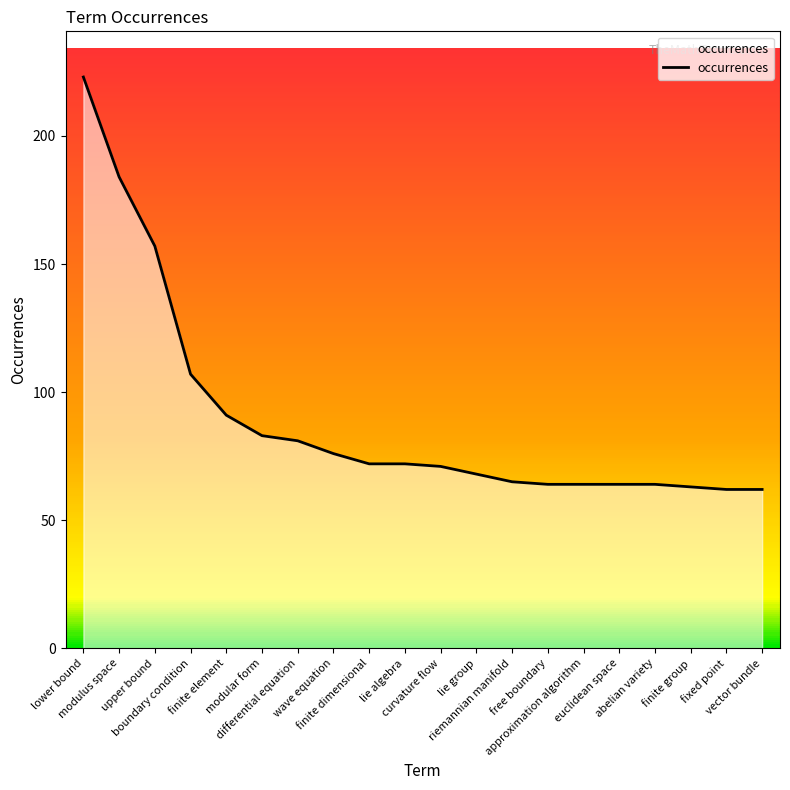

What is the maximum value shown in the chart?

223